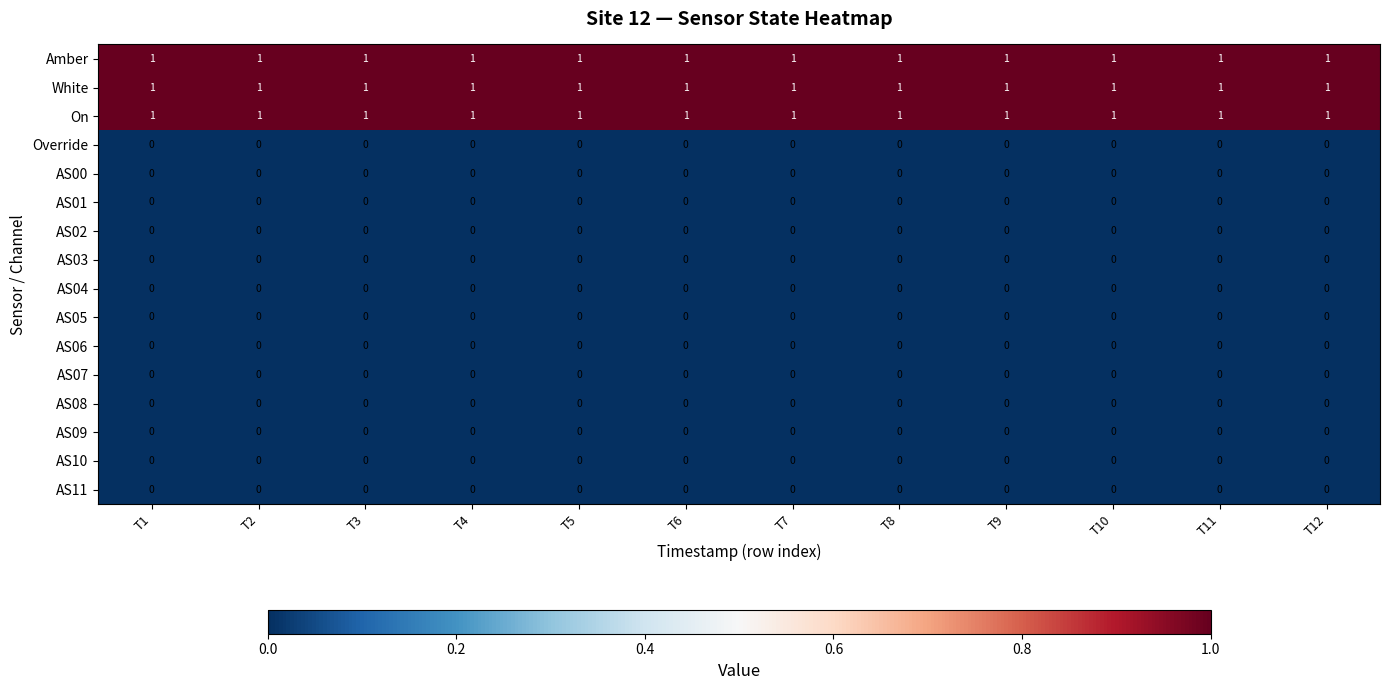

Count the number of categories in the chart.

12